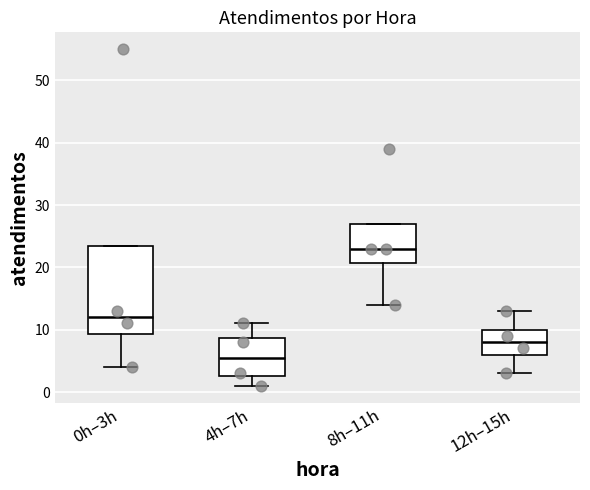

Reading left to right, read every box against the y-axis: the position of its median line, the range the box covers, and the ends of its whiskers. The values are not printed on the chart, so give them approximately, as read against the axis.

0h–3h: median 12, box 9 to 24, whiskers 4 to 24
4h–7h: median 6, box 3 to 9, whiskers 1 to 11
8h–11h: median 23, box 21 to 27, whiskers 14 to 27
12h–15h: median 8, box 6 to 10, whiskers 3 to 13